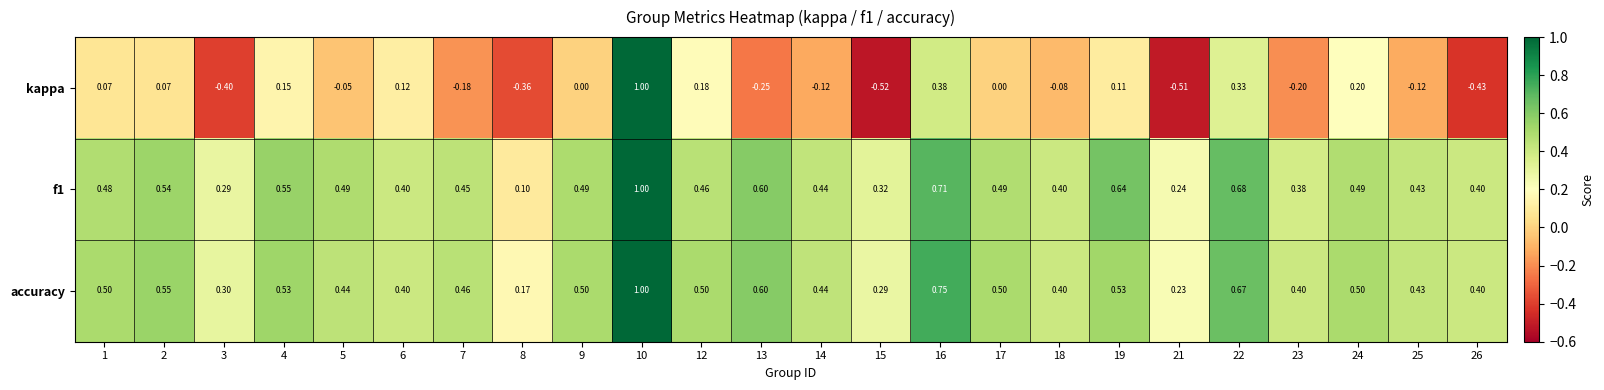

Is the value of accuracy at 12 greater than the value of kappa at 22?

Yes